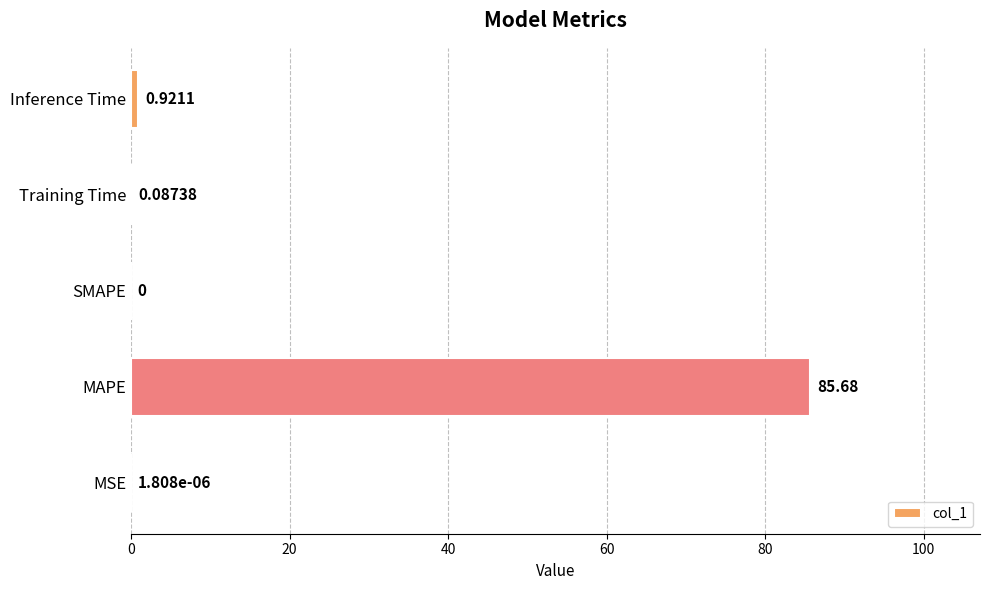

Between MAPE and SMAPE, which is larger?

MAPE